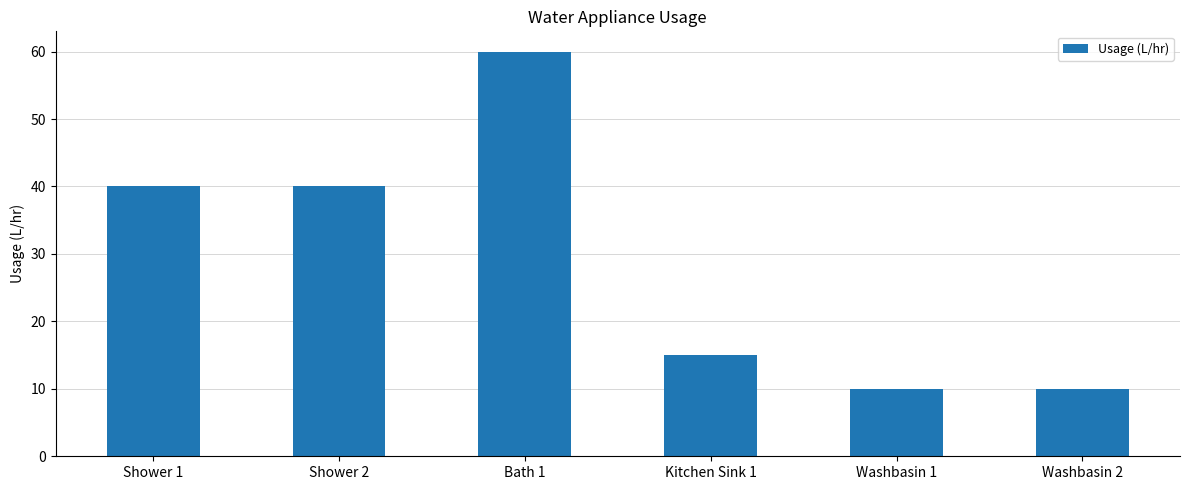

What is the smallest value displayed?

10